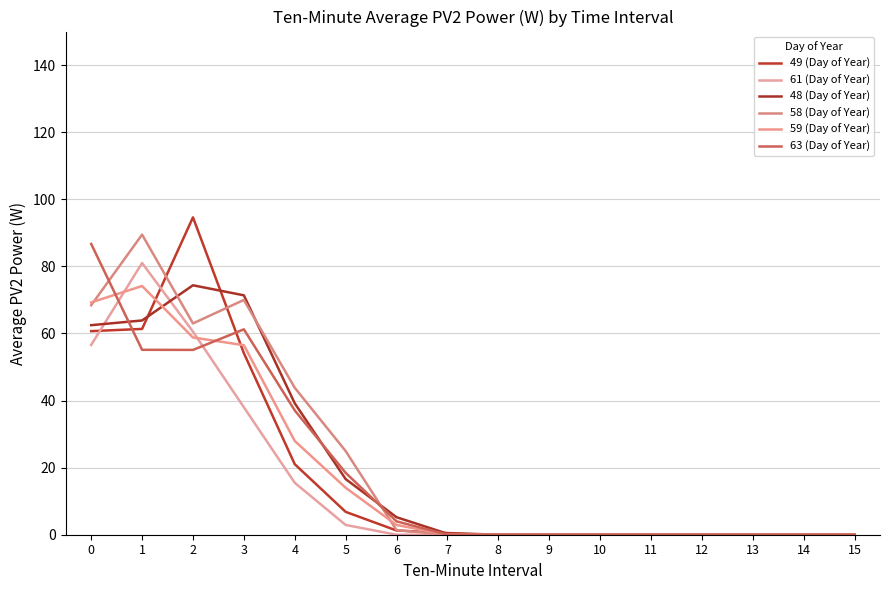

Which label corresponds to the largest value in the chart?

2